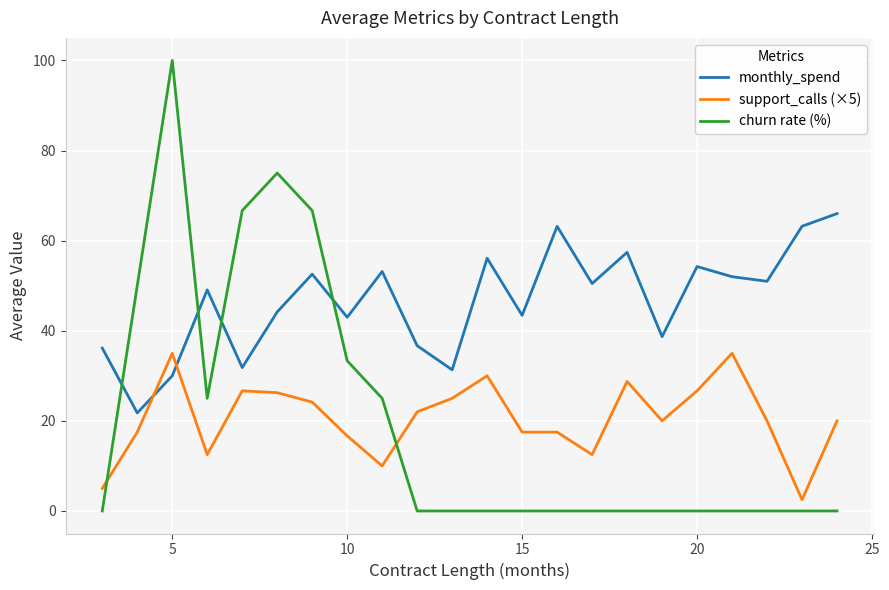

True or false: support_calls (×5) and churn rate (%) intersect in this chart.

True